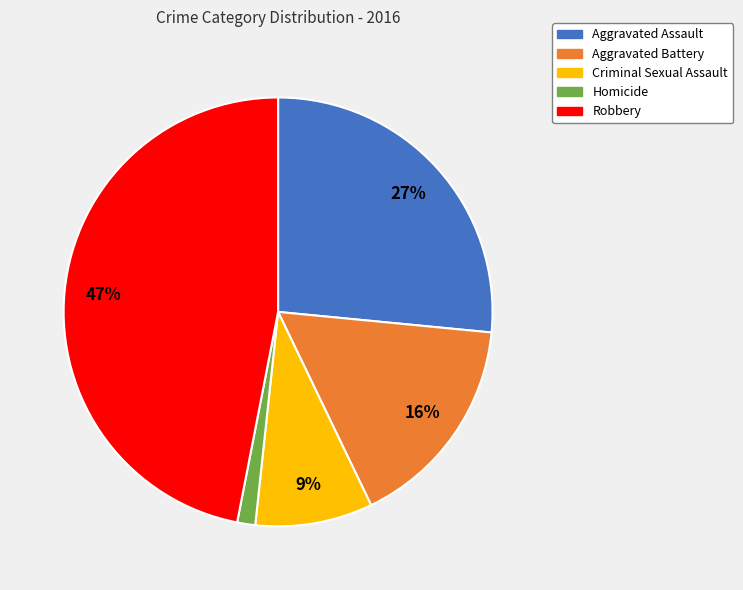

Is there a majority slice in this chart?

No